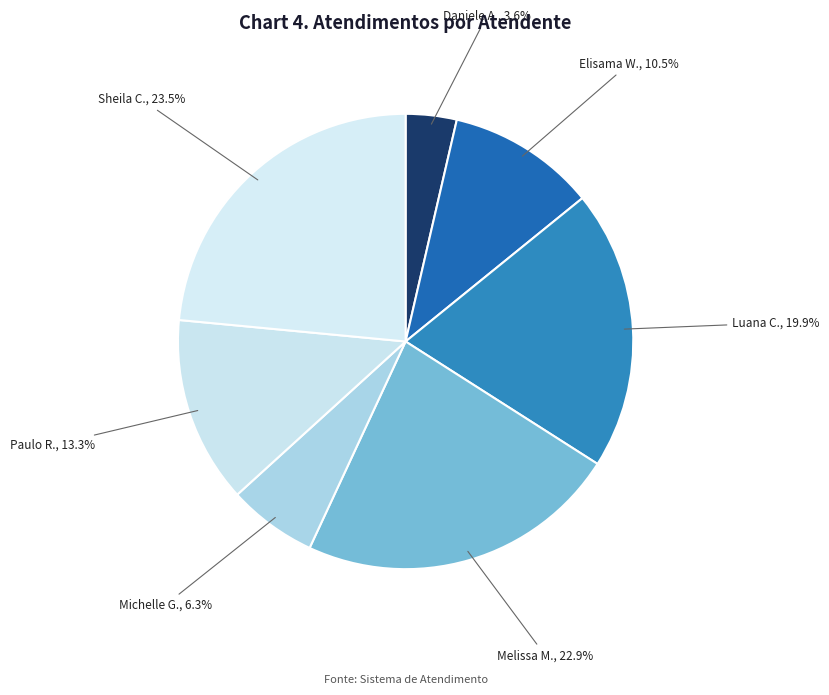

How many segments does this pie chart have?

7